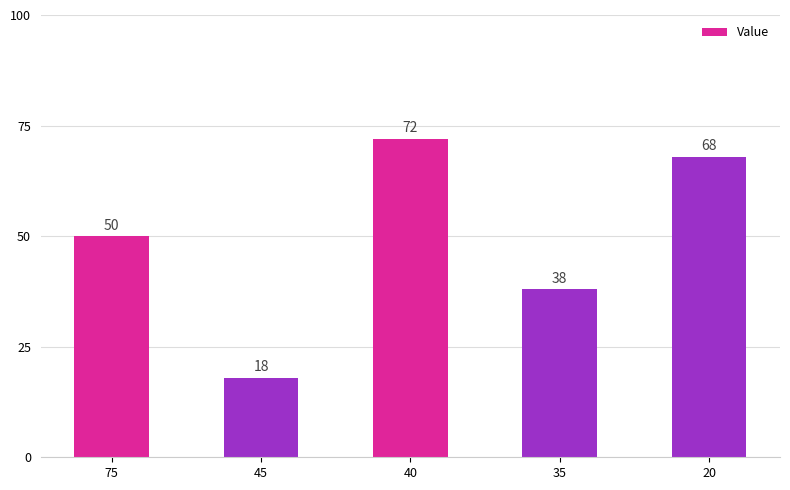

At which label is the value closest to 45?

75